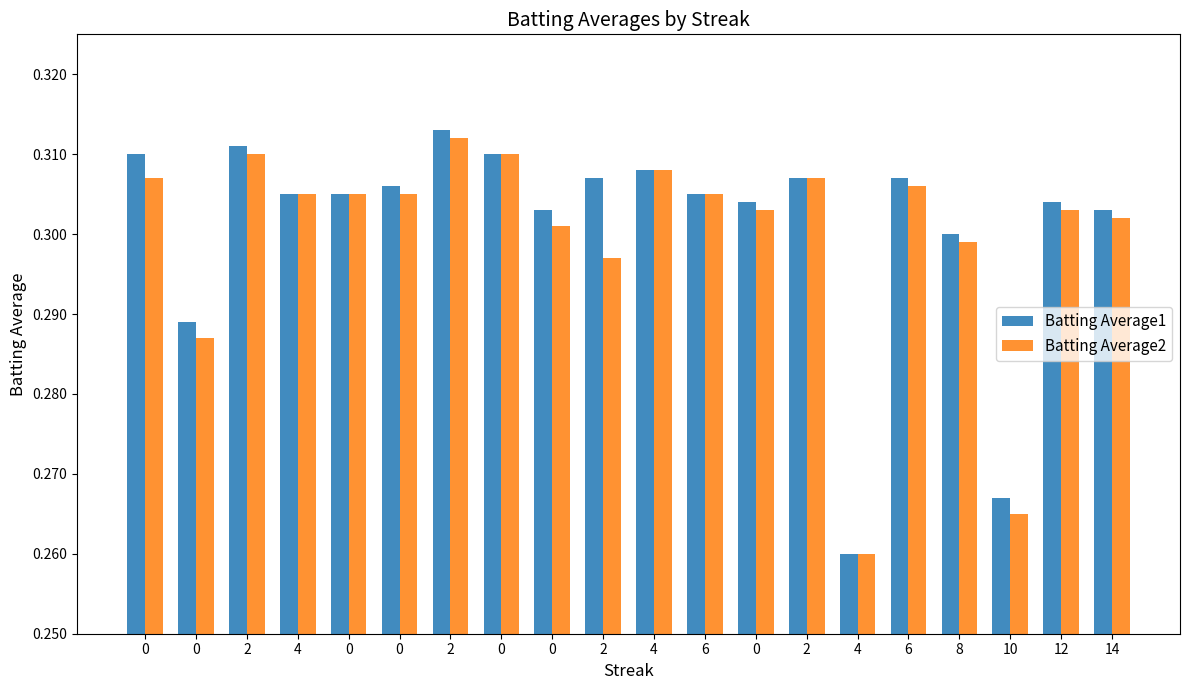

List the series in order of their overall mean, lowest first.

Batting Average2, Batting Average1